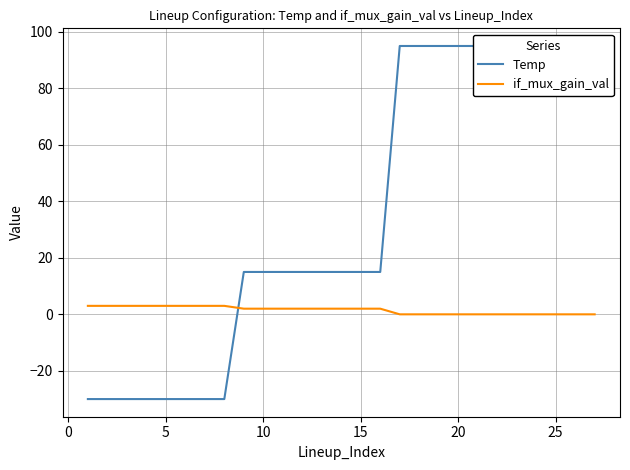

Rank the series by their average value, from lowest to highest.

if_mux_gain_val, Temp